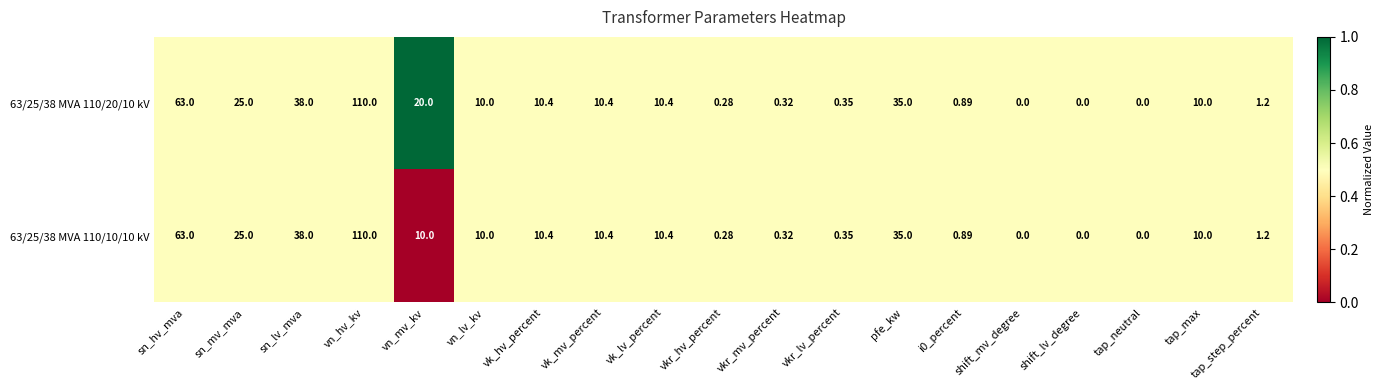

How many series are shown in this chart?

2